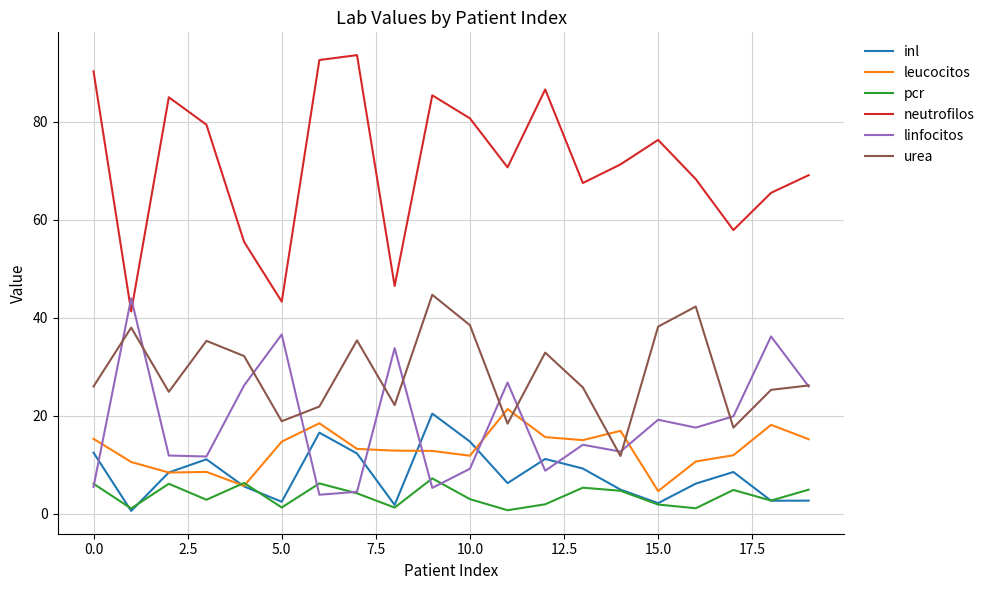

In pcr, how many points are higher than both neighbors (excluding endpoints)?

6